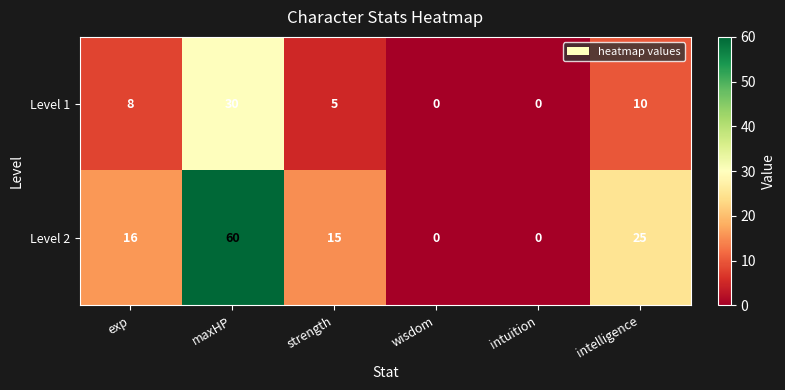

Reading left to right, transcribe all the data shown in this chart.

Level 1: exp=8	maxHP=30	strength=5	wisdom=0	intuition=0	intelligence=10
Level 2: exp=16	maxHP=60	strength=15	wisdom=0	intuition=0	intelligence=25